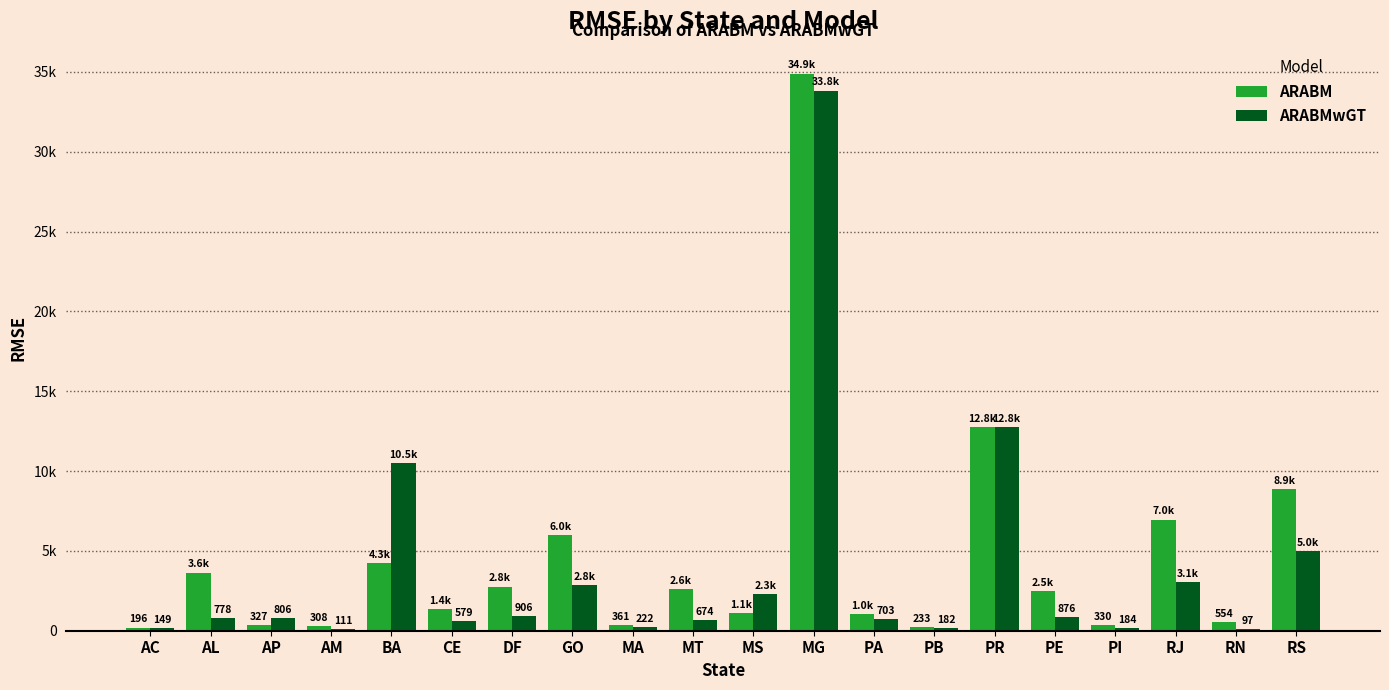

Are the bars grouped side by side (vs. stacked)?

Yes